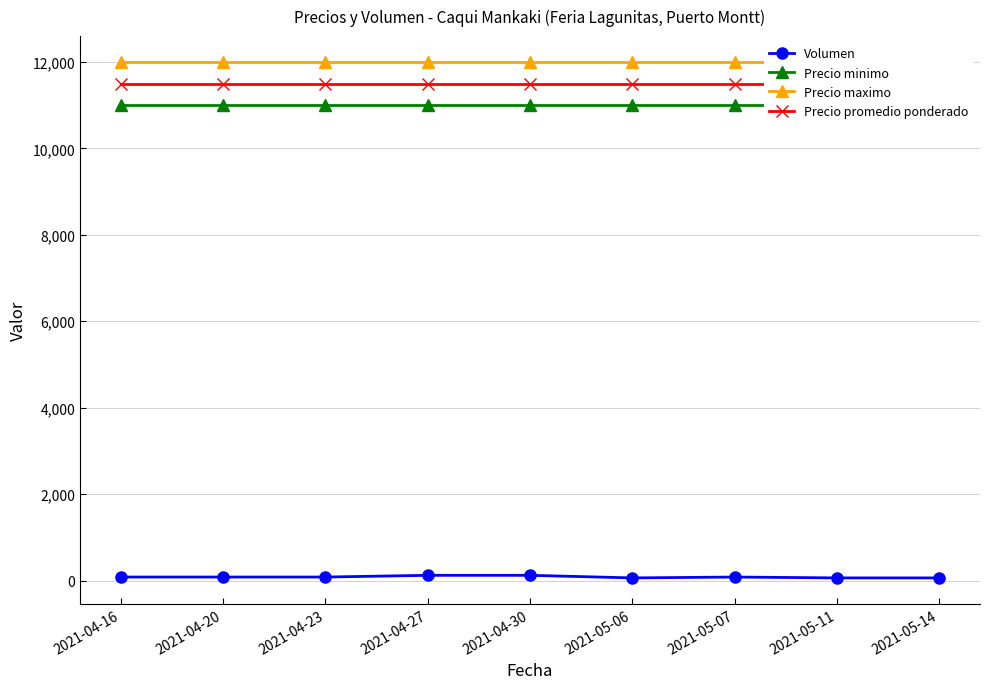

At which category is the sum across all series the highest?

2021-04-27